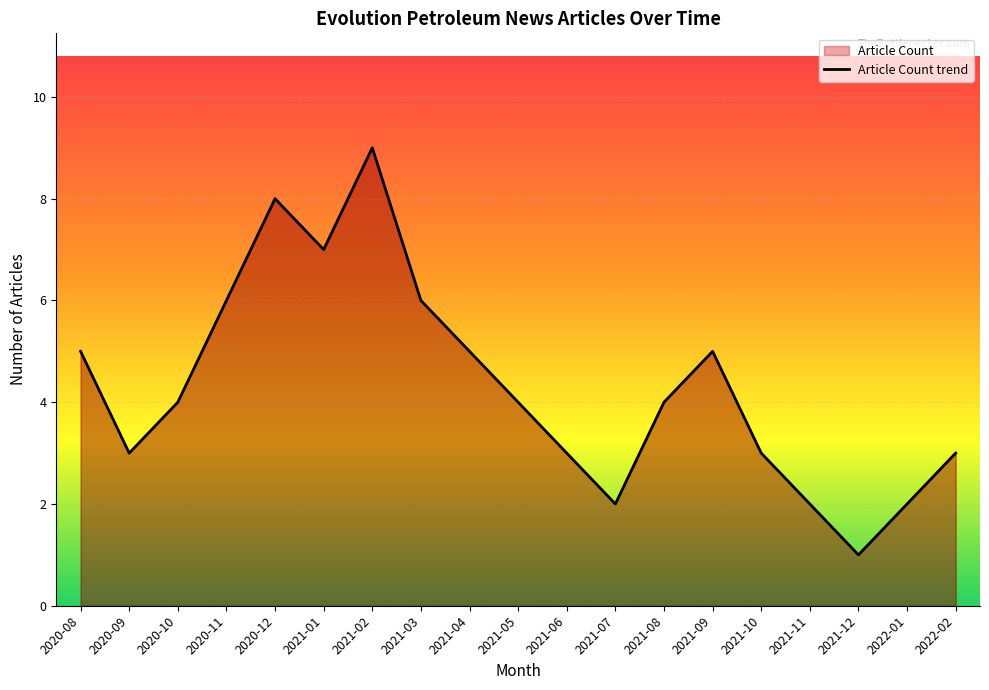

The chart shows a value of 2 at 2020-11. True or false?

False